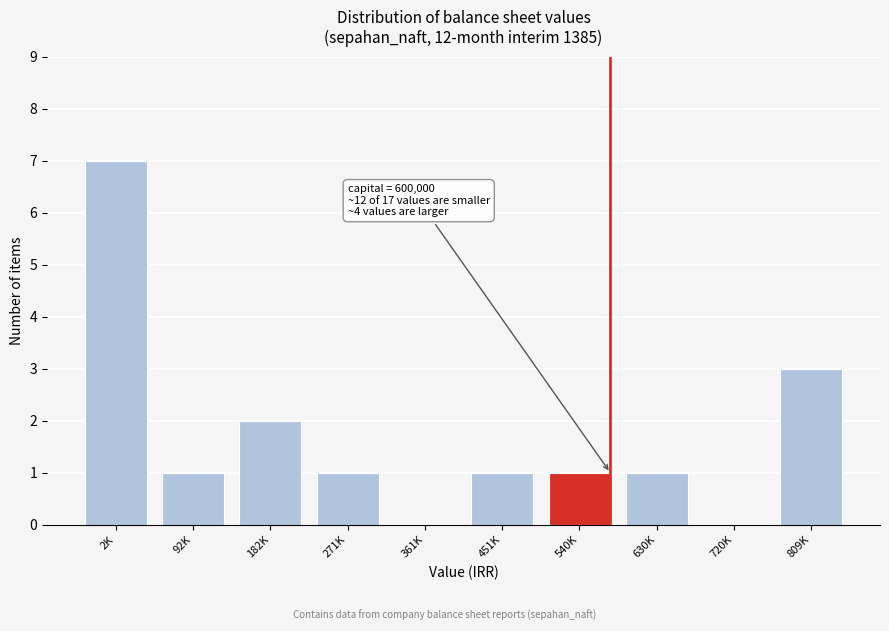

Reading right to left, what are all the values shown in this chart?

809K=3	720K=0	630K=1	540K=1	451K=1	361K=0	271K=1	182K=2	92K=1	2K=7